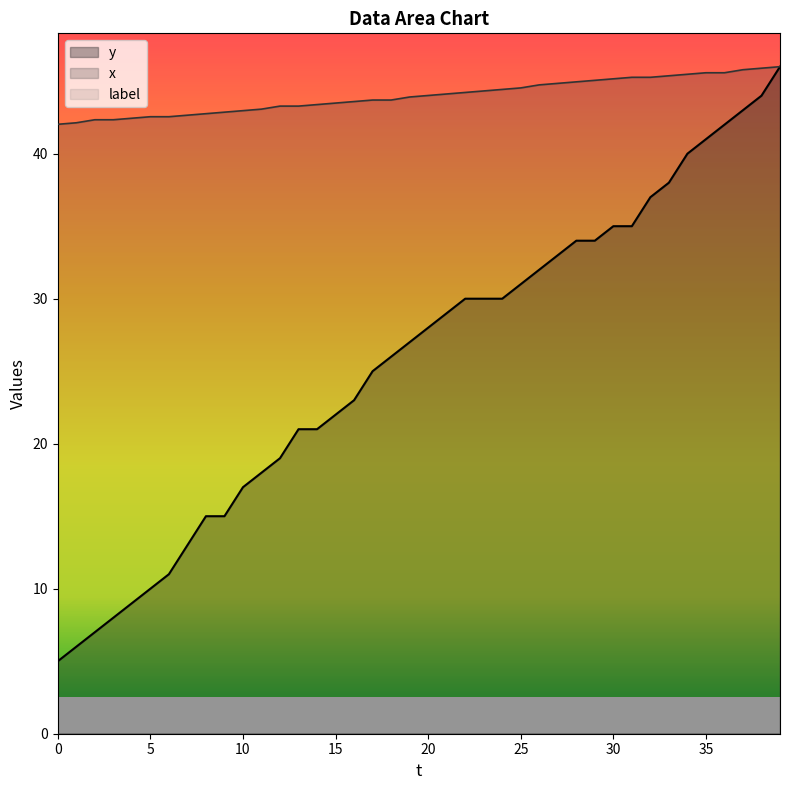

What is the difference between the y values at 26 and 25?

1.0